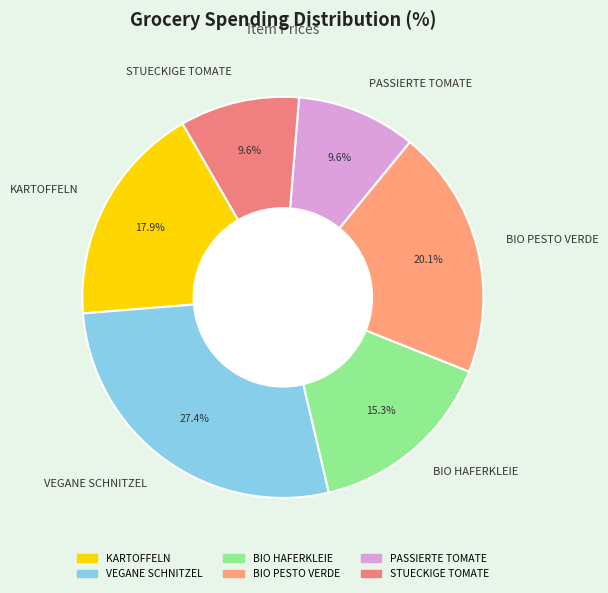

Count the number of slices in the pie.

6